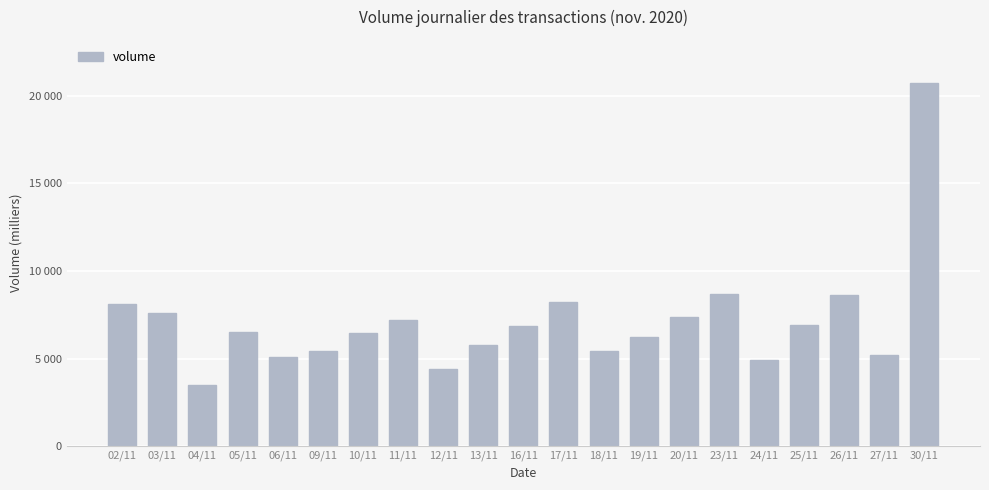

What is the difference between the second highest and second lowest values?

4249.7